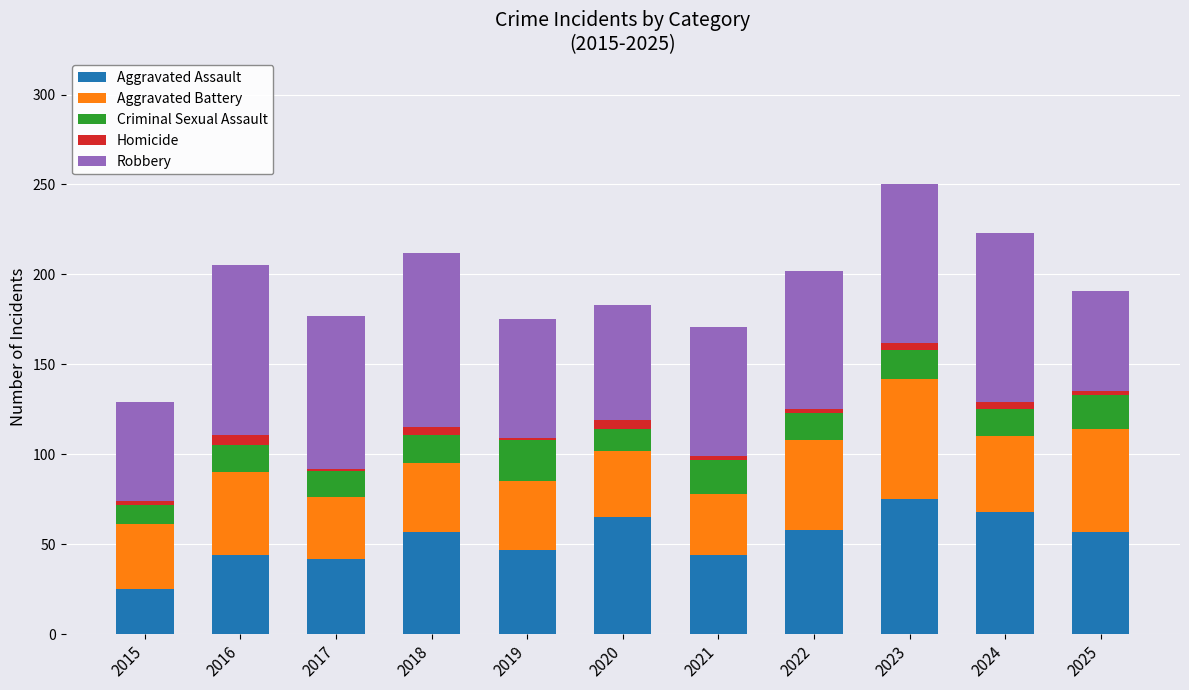

What is the sum of all Aggravated Assault values?

582